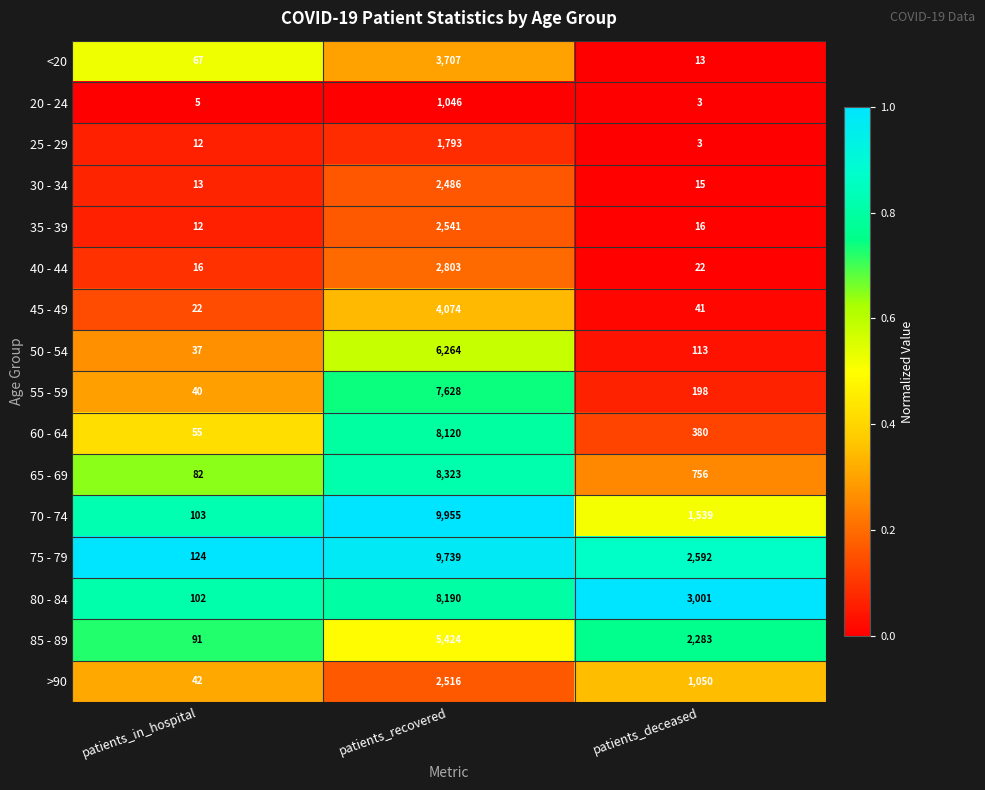

What is the smallest value displayed?

3